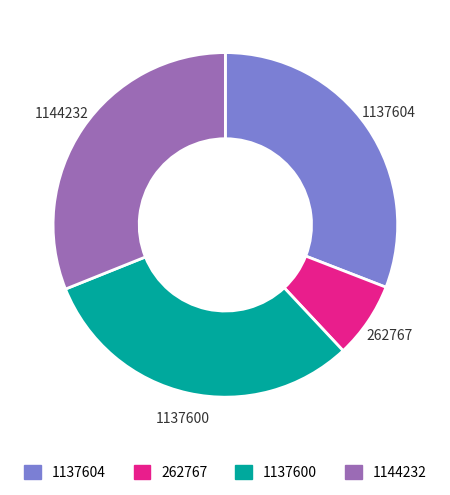

Does any single category account for the majority?

No